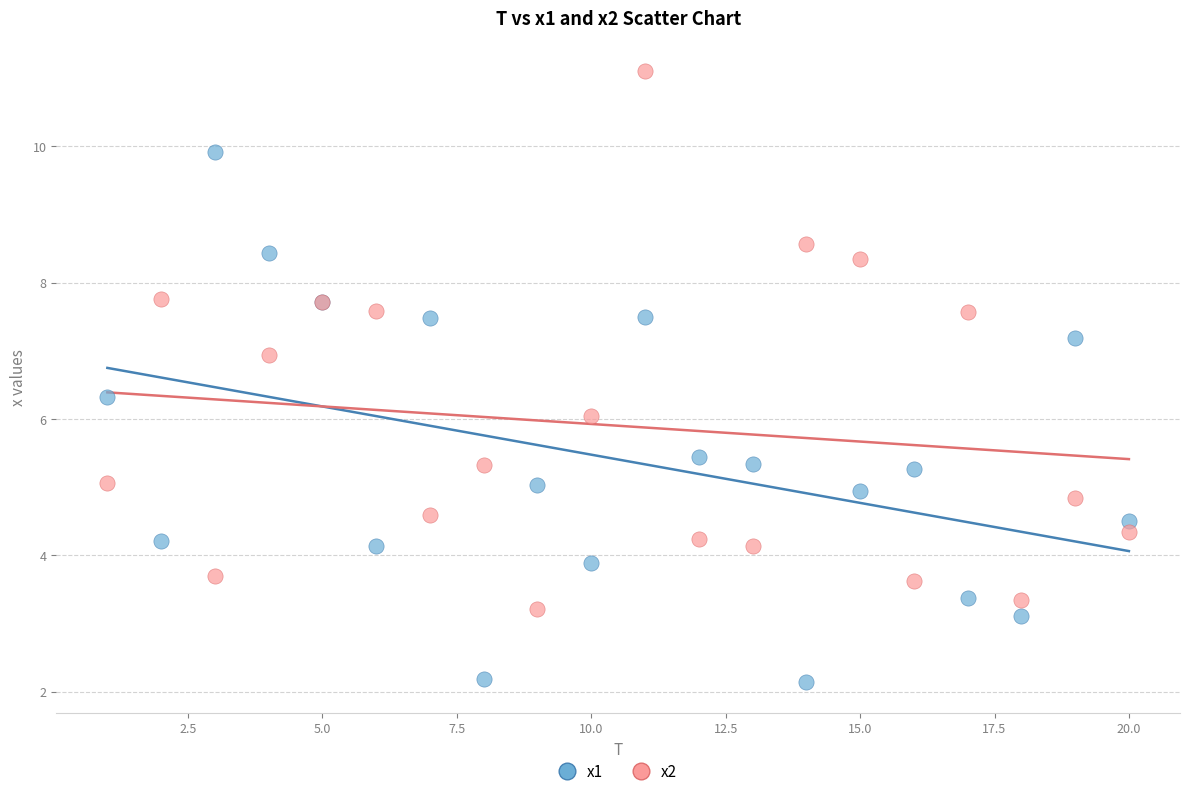

Which series contains the highest Y value?

x2